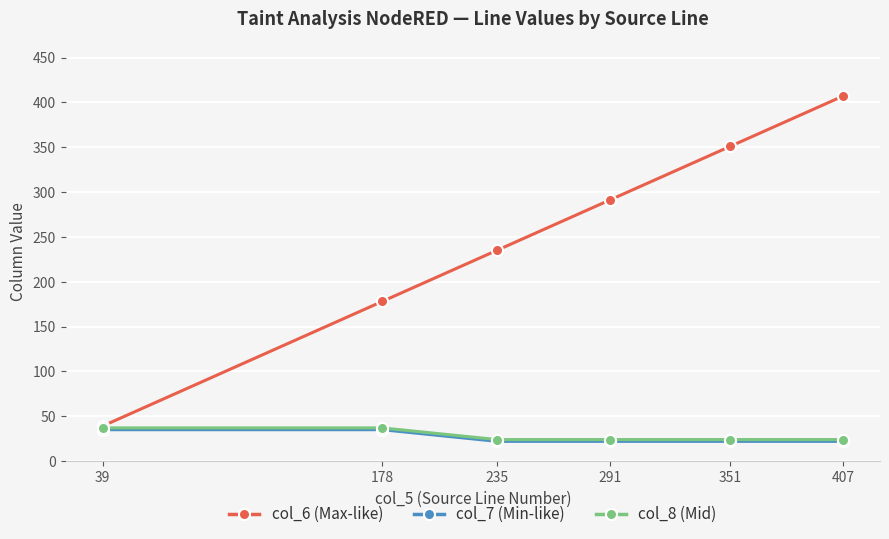

Count the number of data series in this chart.

3